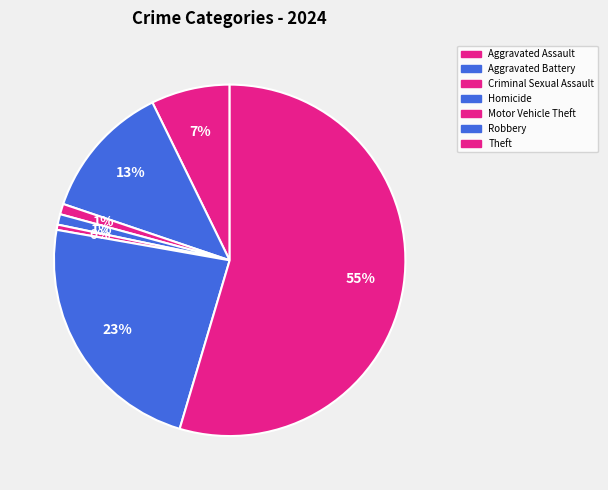

Is Aggravated Battery the majority of the pie?

No